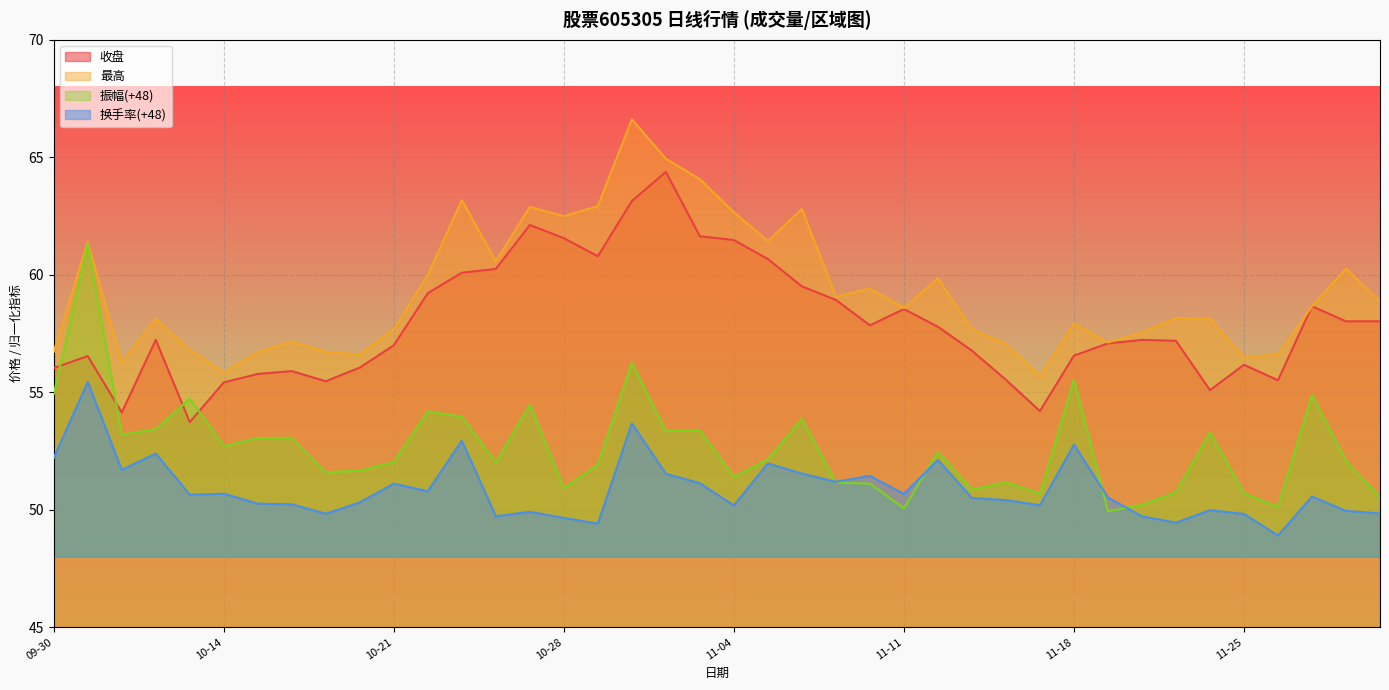

Rank the series by their maximum value, from lowest to highest.

换手率(+48), 振幅(+48), 收盘, 最高